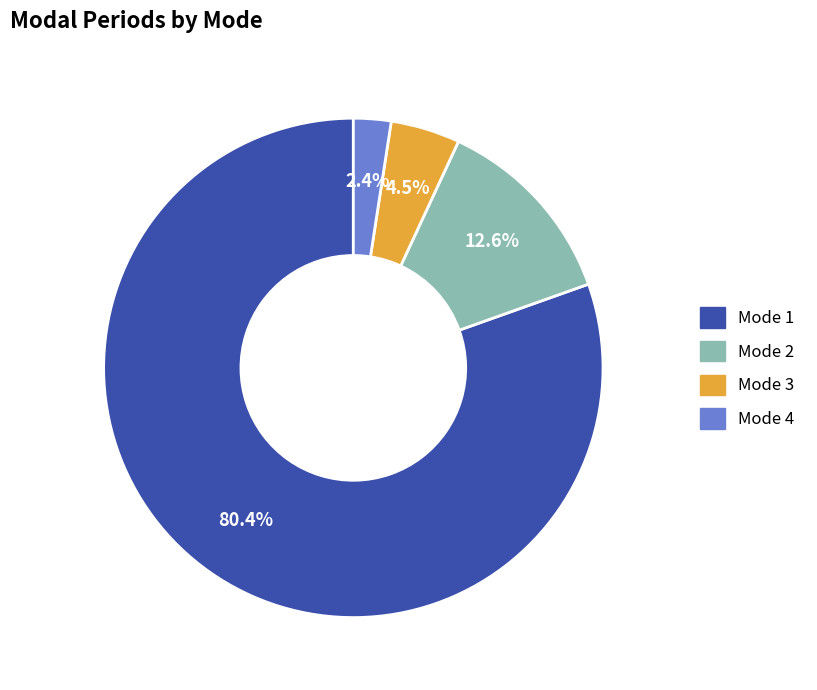

Is the sum of Mode 1 and Mode 2 greater than half?

Yes